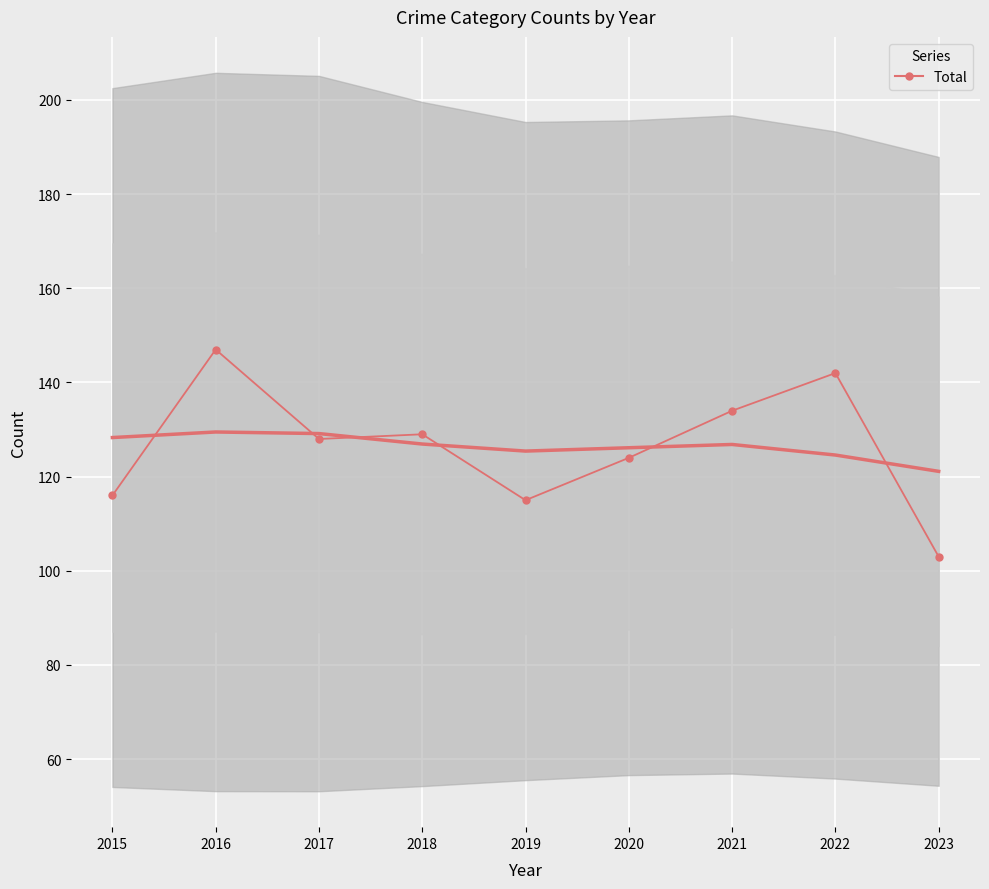

The value at 2023 is 103. True or false?

True